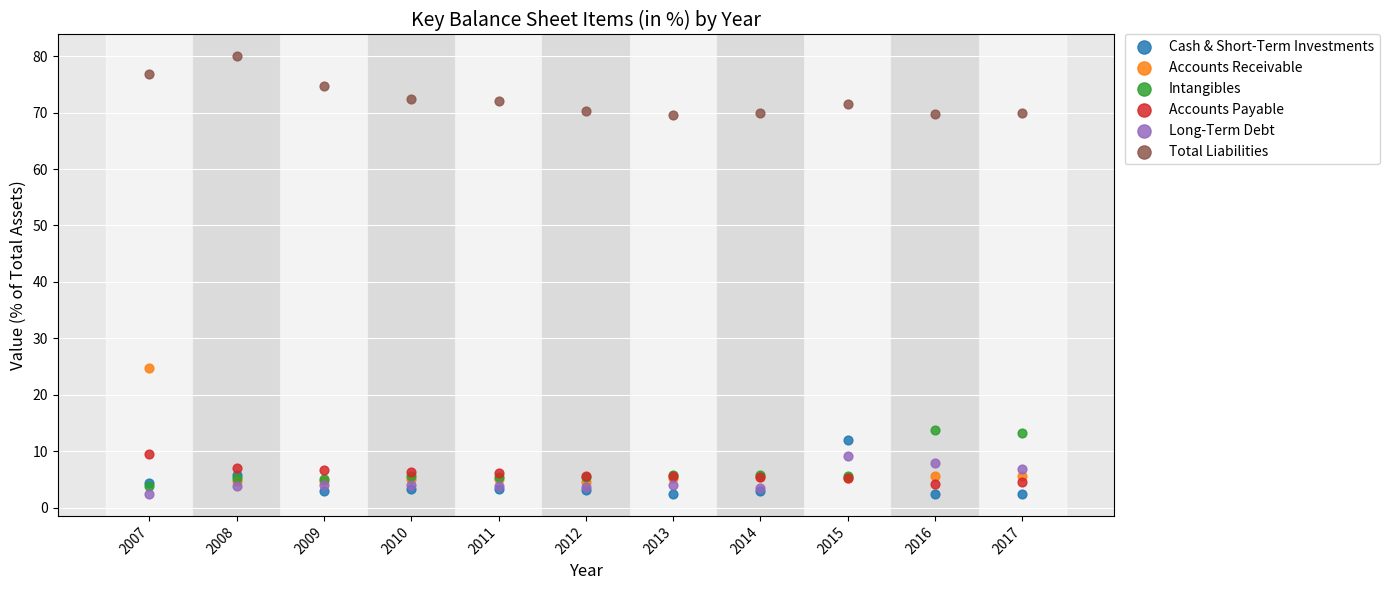

Across all series, what Y value is closest to 41?

24.8